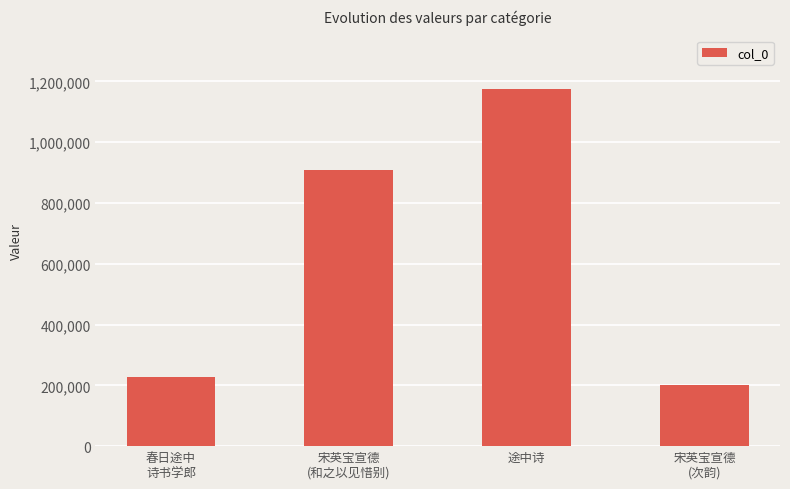

Reading left to right, list all the values displayed in this chart.

227645	909840	1175153	202265